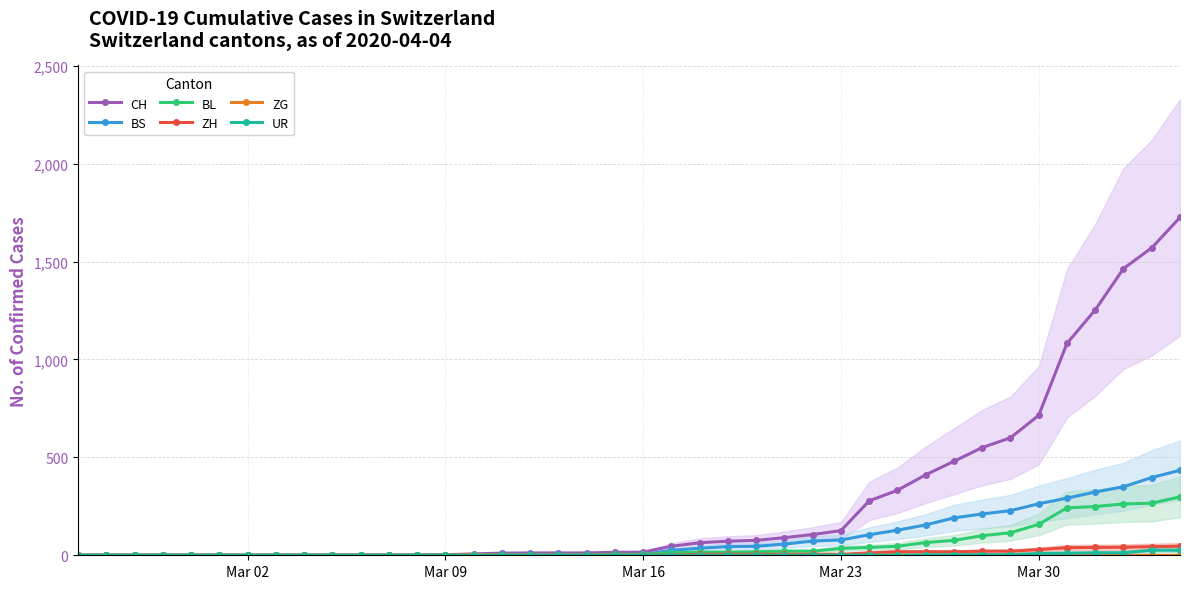

The value of UR at Mar 02 is 0. True or false?

True